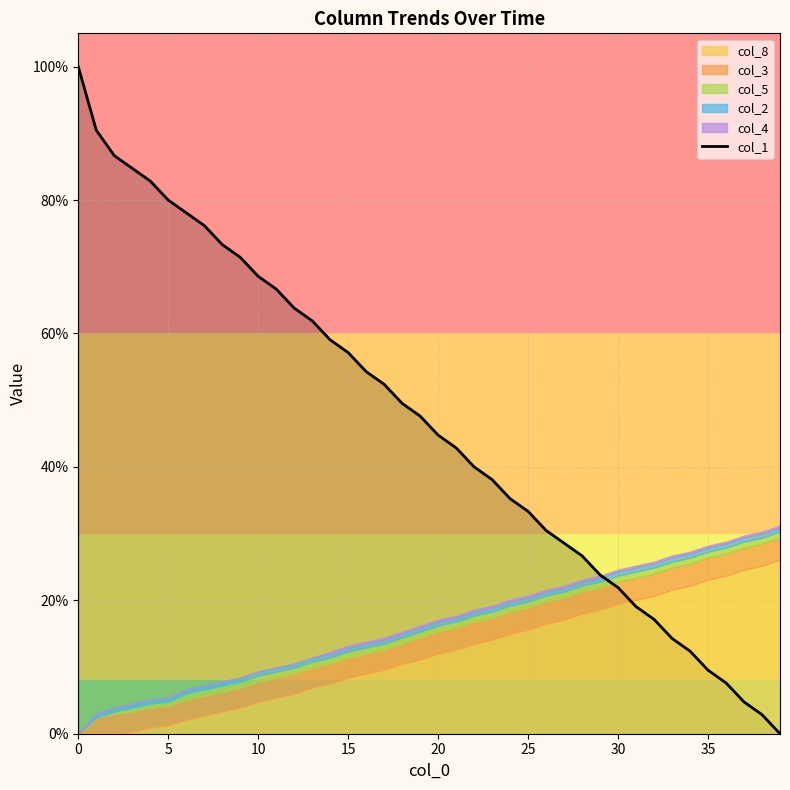

True or false: col_1 has a value of 100.0 at 0.

True